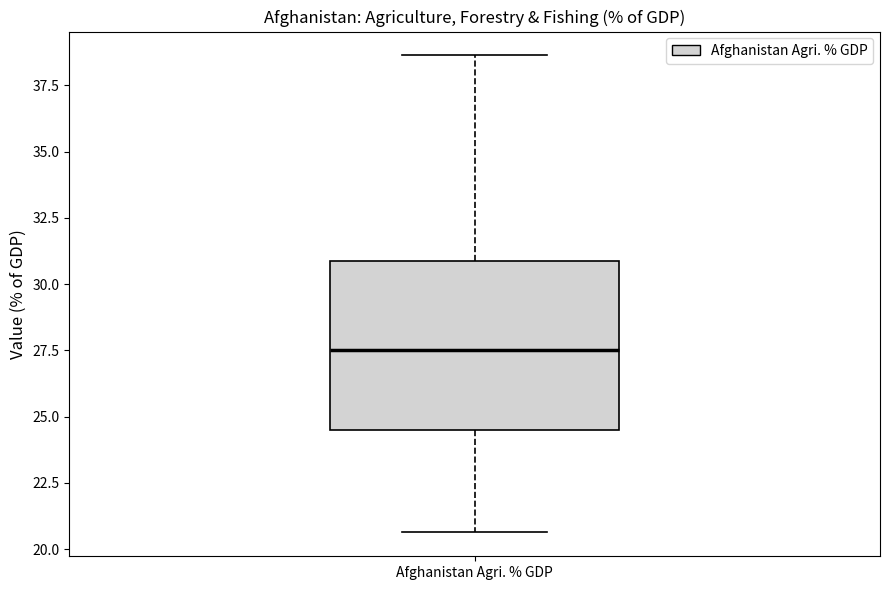

Read this box plot against the y-axis: the position of the median line, the range covered by the box, and the ends of both whiskers. The values are not printed on the chart, so give them approximately, as read against the axis.

median 27.5, box 24.5 to 31.0, whiskers 20.5 to 38.5